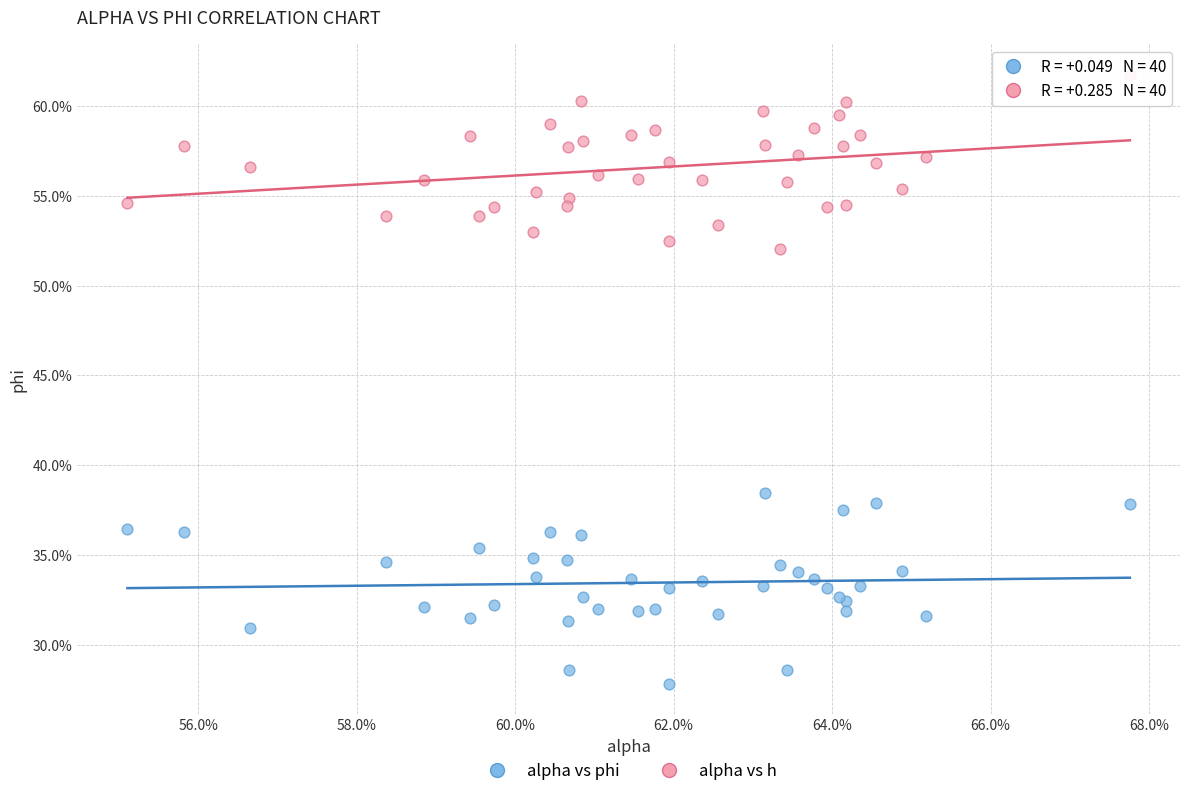

Which series reaches the maximum Y coordinate?

alpha vs h